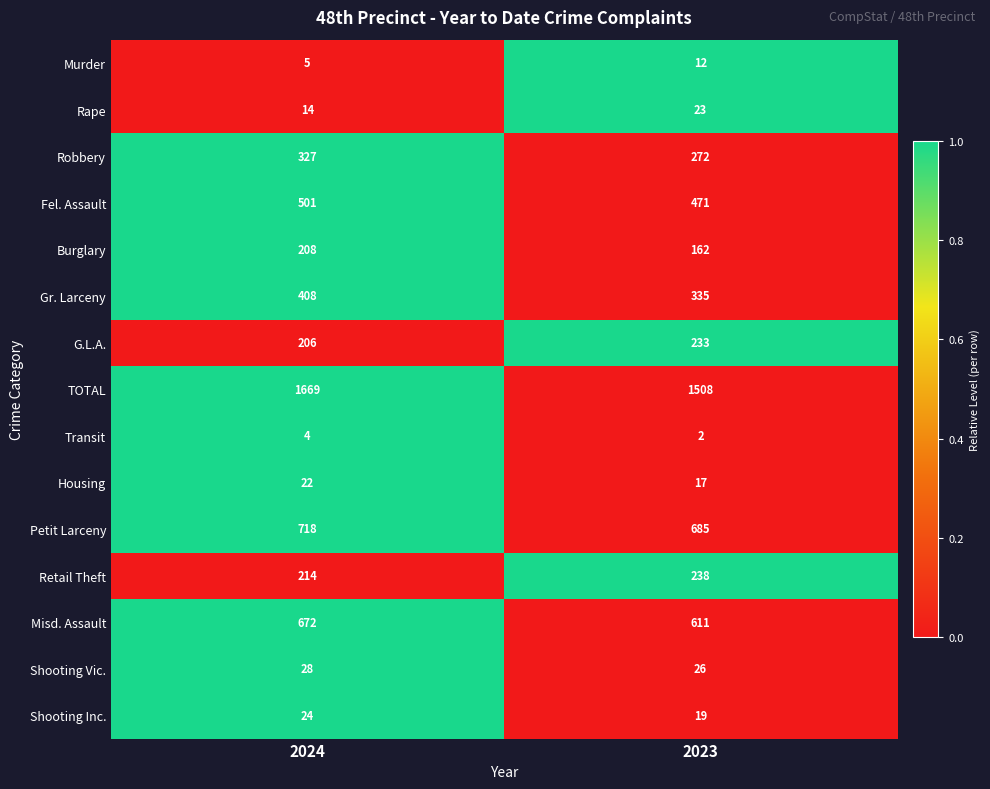

The value of Transit at 2023 is 3. True or false?

False